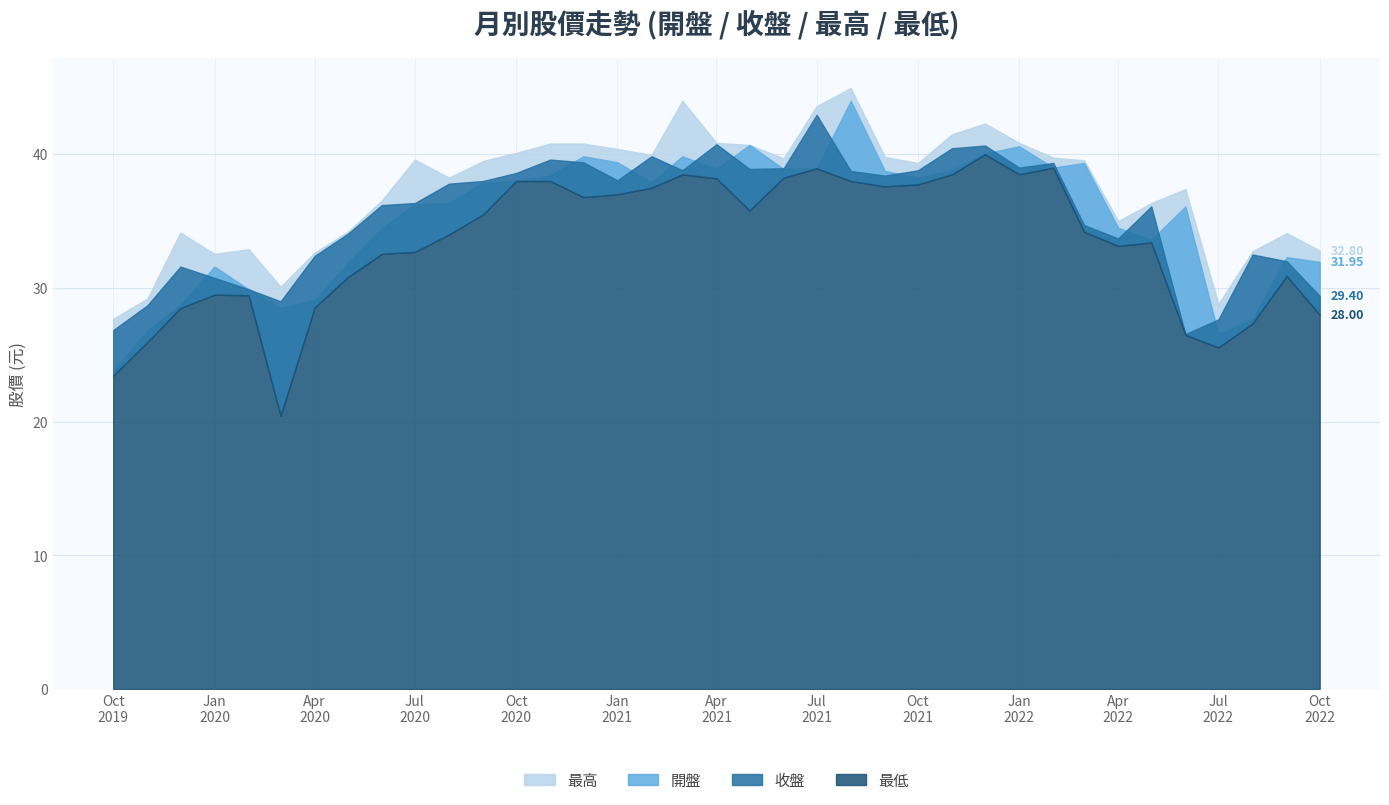

Where is 收盤 nearest to the value 34?

2020-05-01